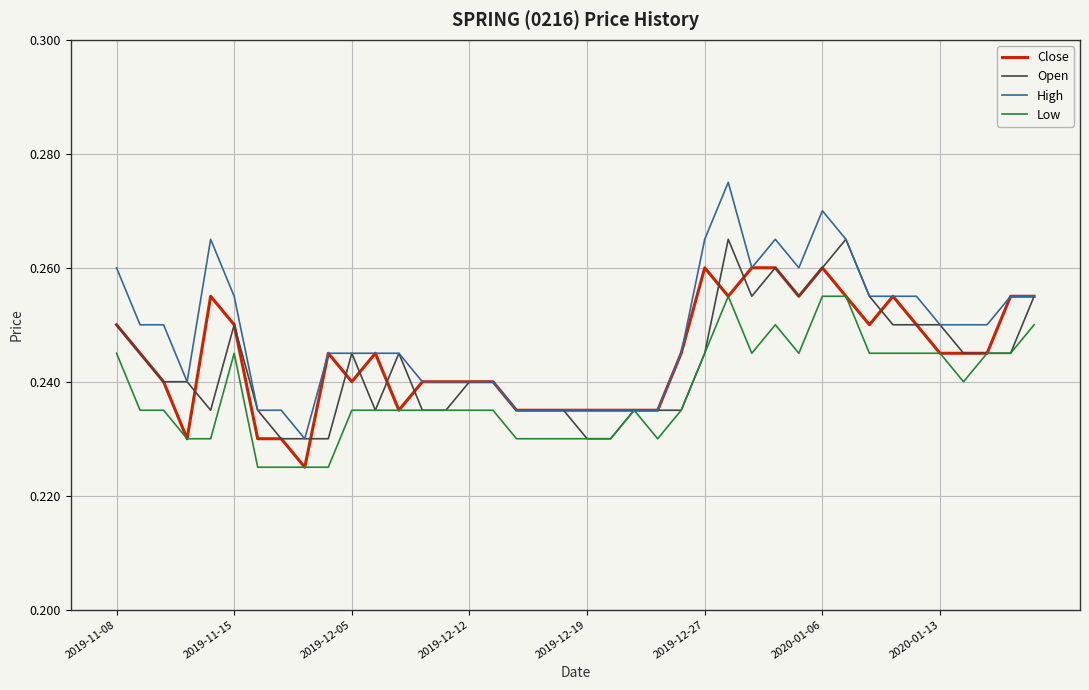

Which series has the largest range (max minus min)?

High